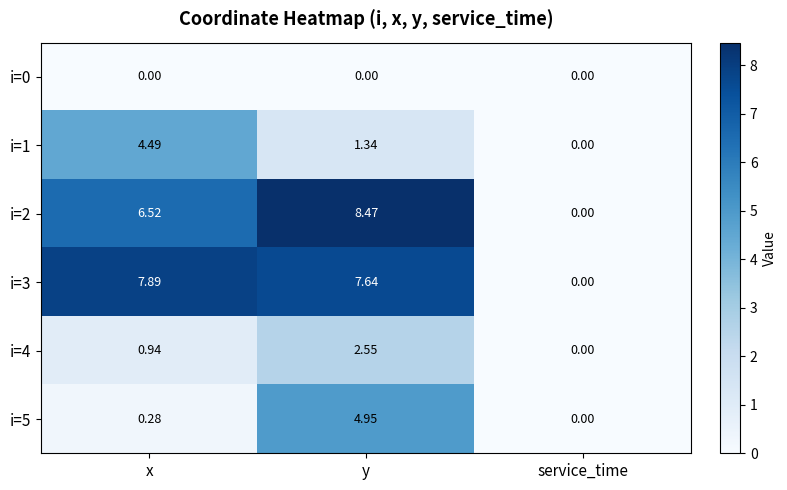

Rank the categories by i=3 value from lowest to highest.

service_time, y, x